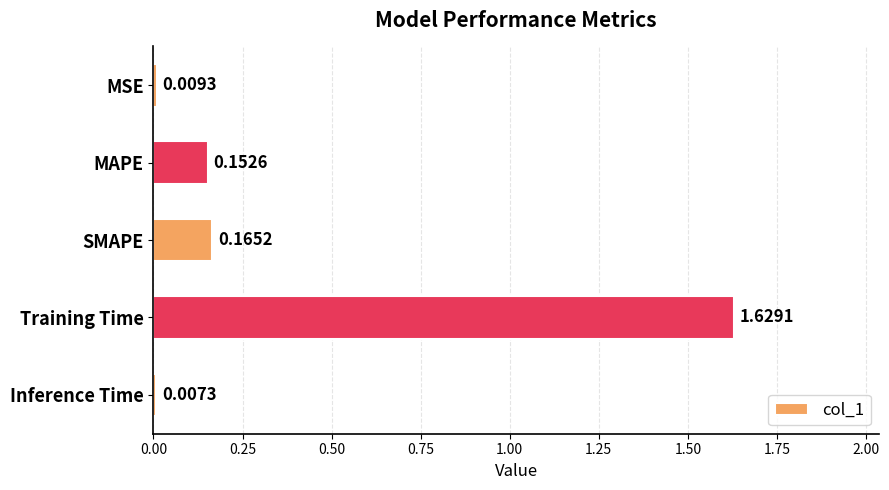

Which category has the lowest value across all series?

Inference Time